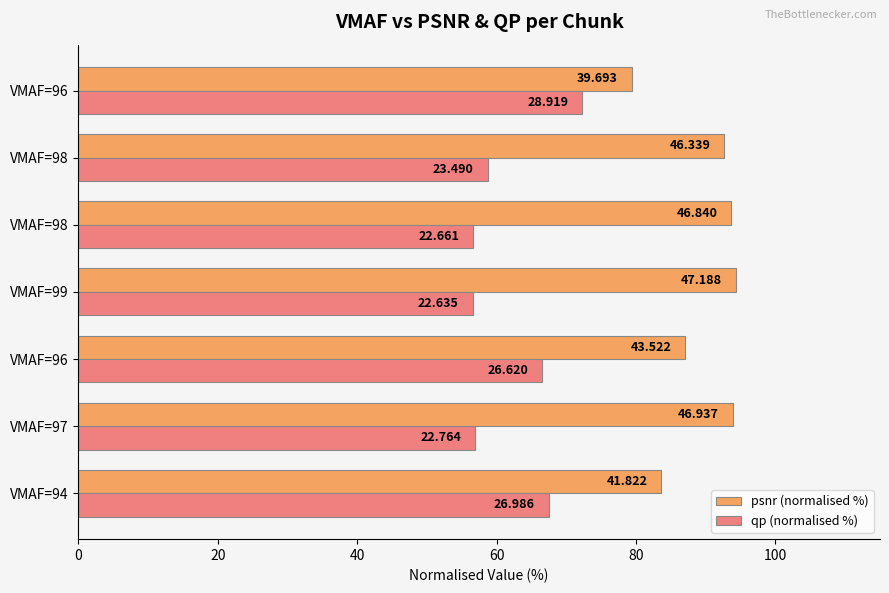

What are all the series names shown in the legend?

psnr (normalised %), qp (normalised %)